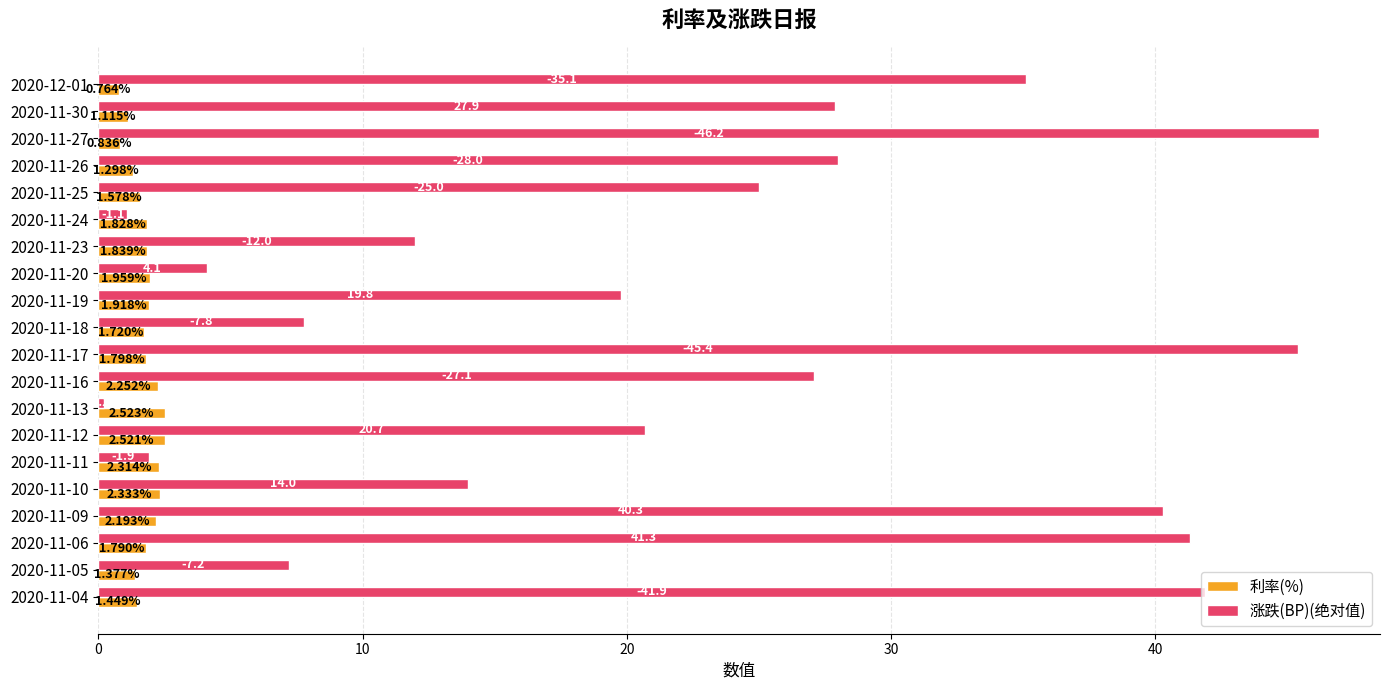

Which label corresponds to the largest value in the chart?

2020-11-27